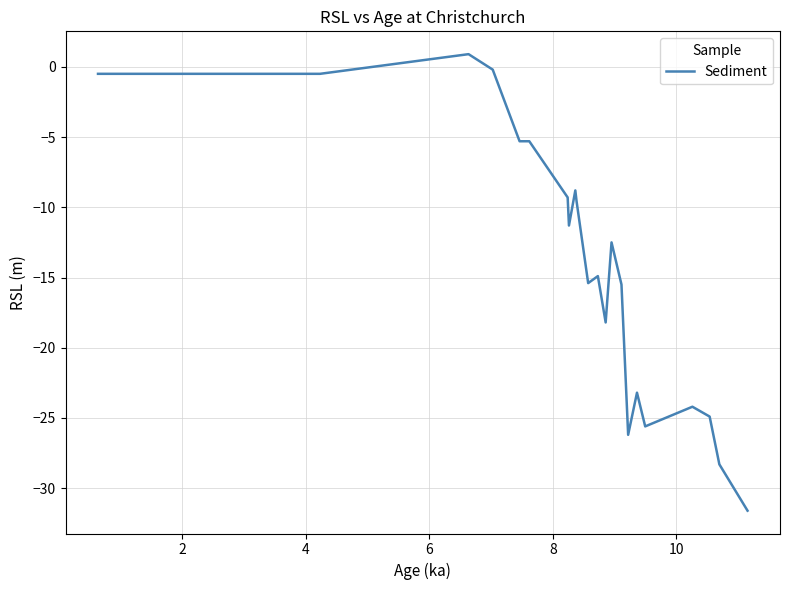

What is the maximum value shown in the chart?

0.9